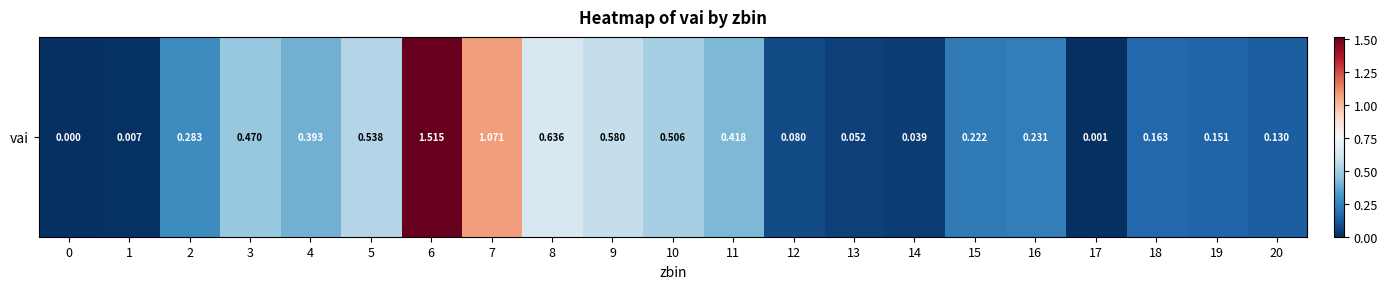

What is the difference between the maximum and minimum values?

1.5